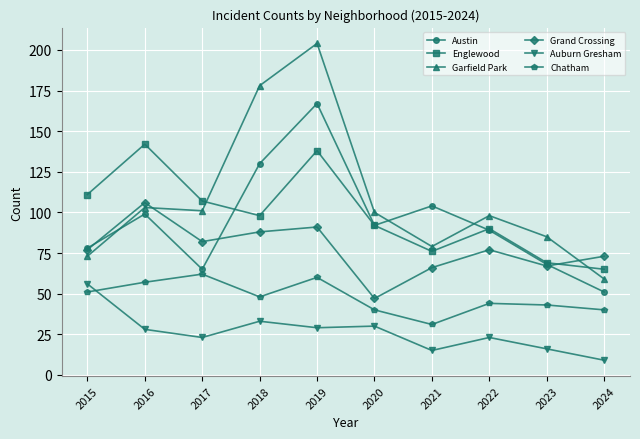

Which series has the largest range (max minus min)?

Garfield Park